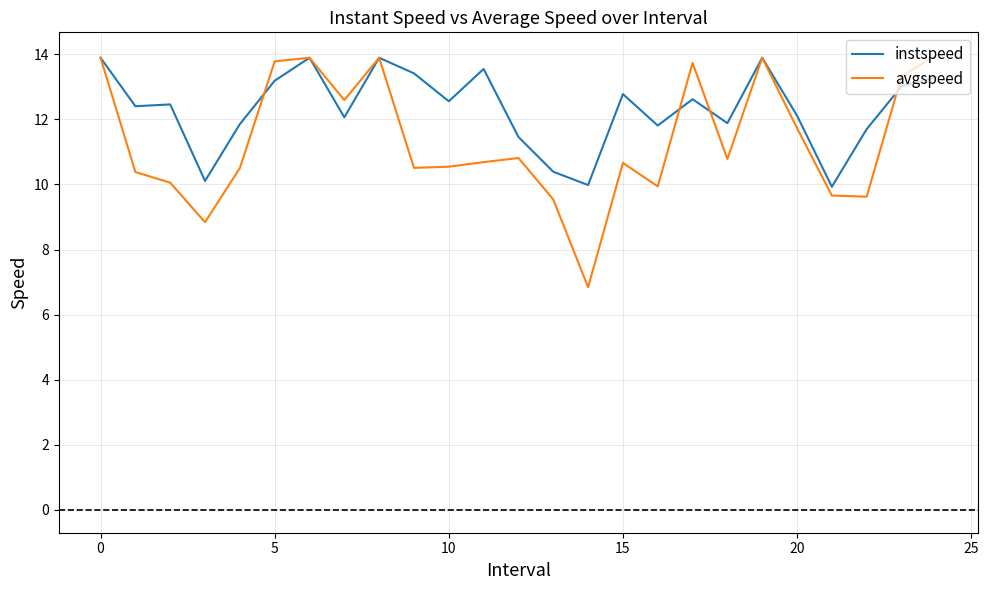

What is the maximum value for avgspeed?

14.0